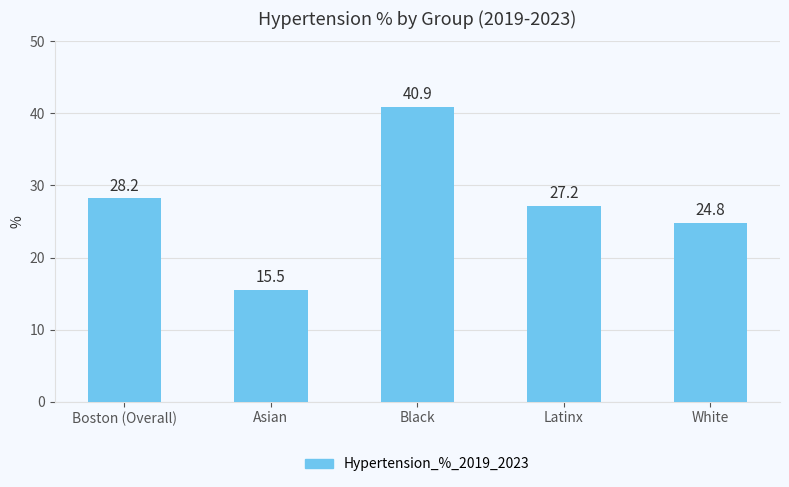

What is the approximate value at Black?

40.9